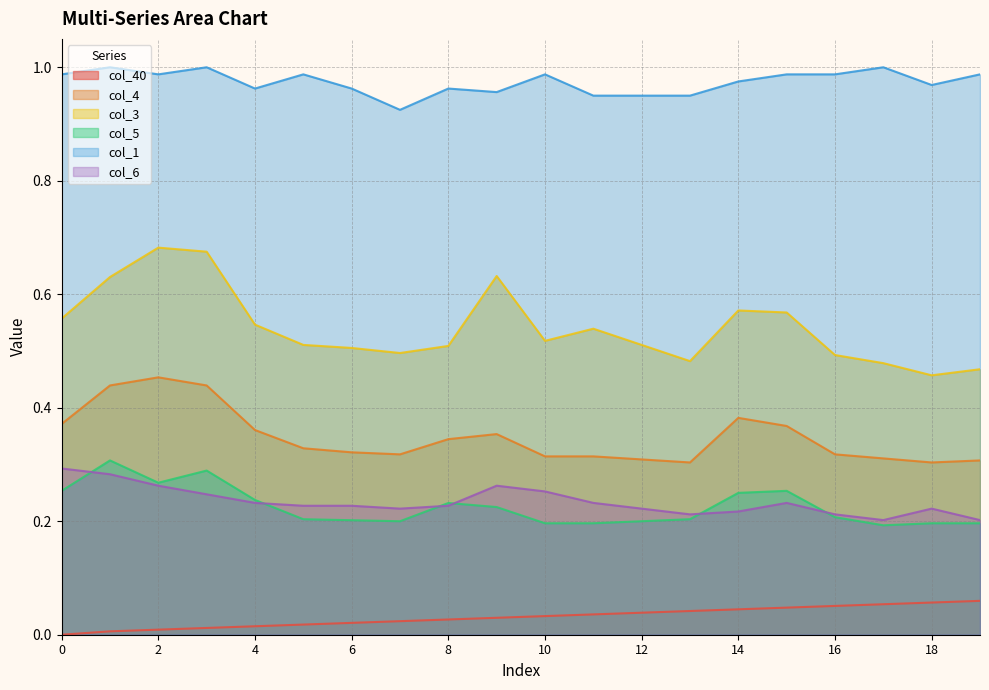

What are all the series names shown in the legend?

col_40, col_4, col_3, col_5, col_1, col_6